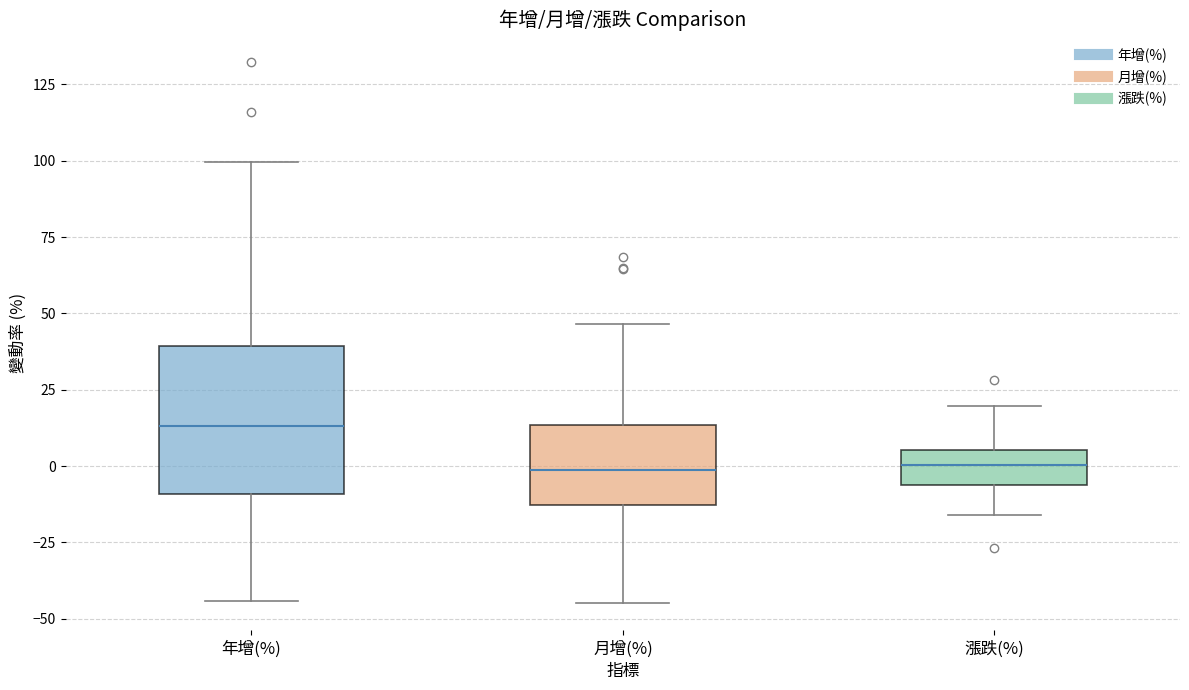

Reading left to right, read every box against the y-axis: the position of its median line, the range the box covers, and the ends of its whiskers. The values are not printed on the chart, so give them approximately, as read against the axis.

年增(%): median 15, box -10 to 40, whiskers -45 to 100
月增(%): median 0, box -15 to 15, whiskers -45 to 45
漲跌(%): median 0, box -5 to 5, whiskers -15 to 20